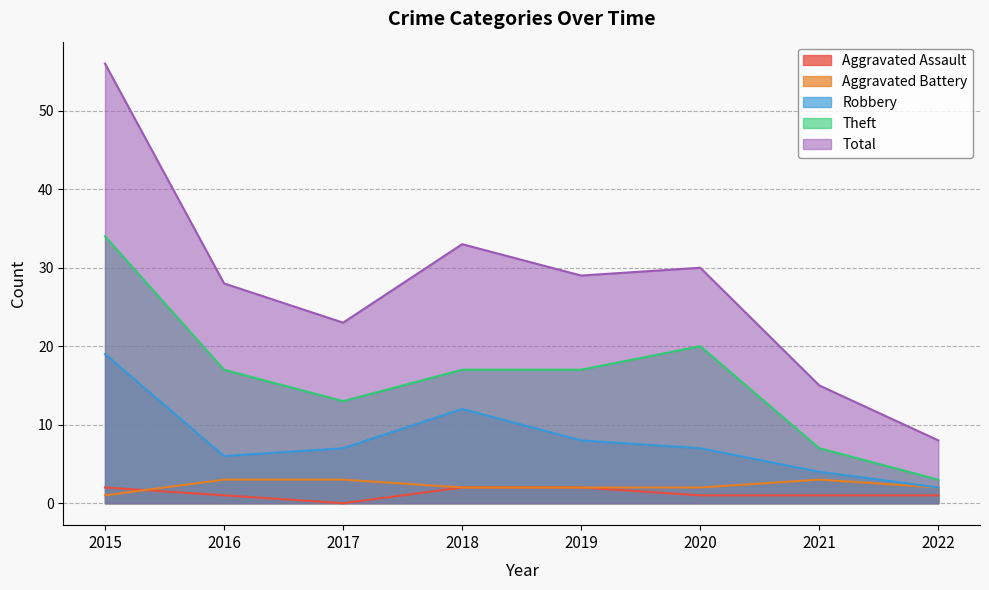

True or false: Theft and Total intersect in this chart.

False